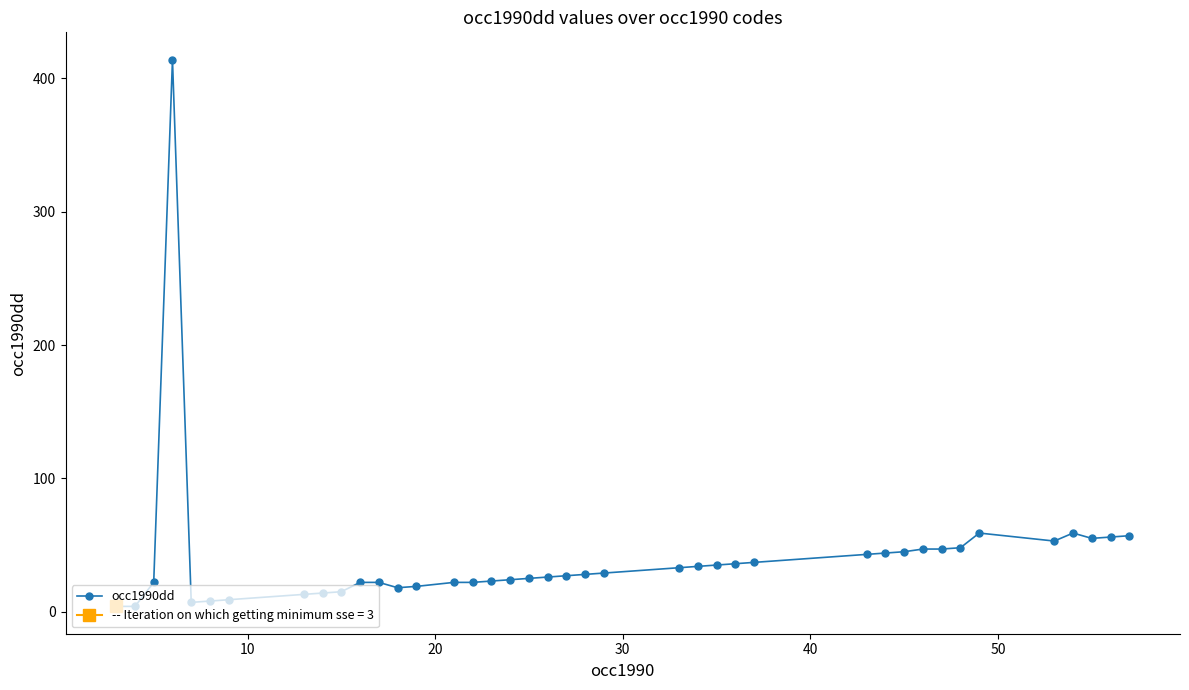

What is the average value?

40